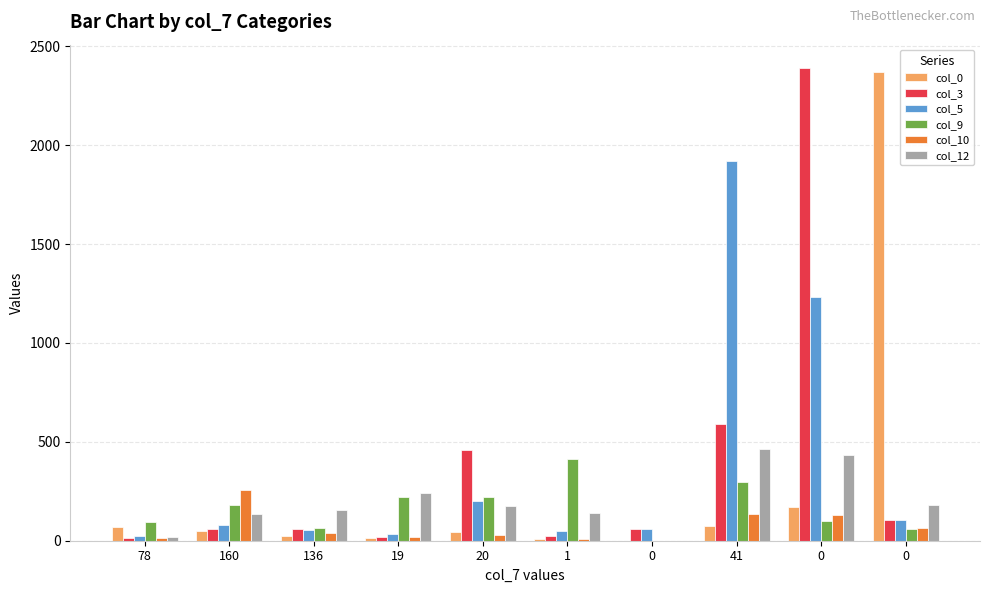

What is the sum of all col_3 values?

3778